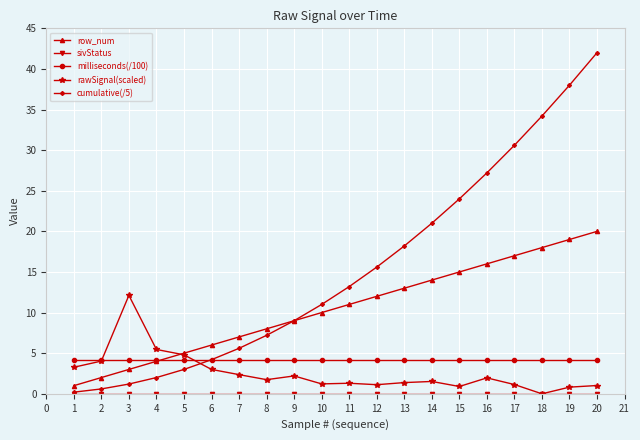

At which category is the sum across all series the highest?

20